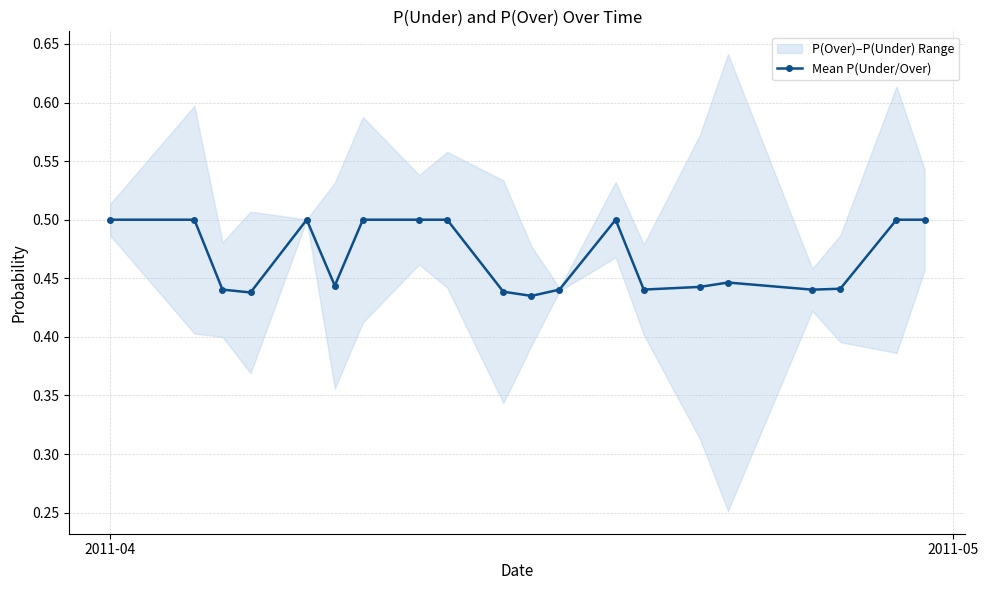

True or false: the data has more than 1 interior local peaks.

True